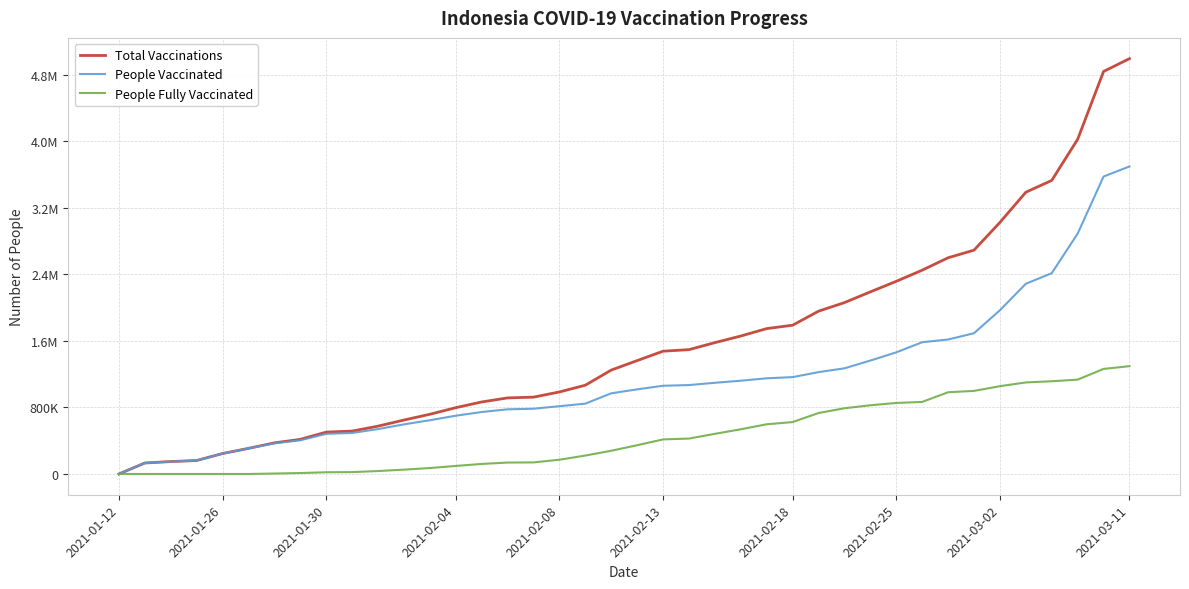

True or false: People Vaccinated and People Fully Vaccinated cross at least once.

False